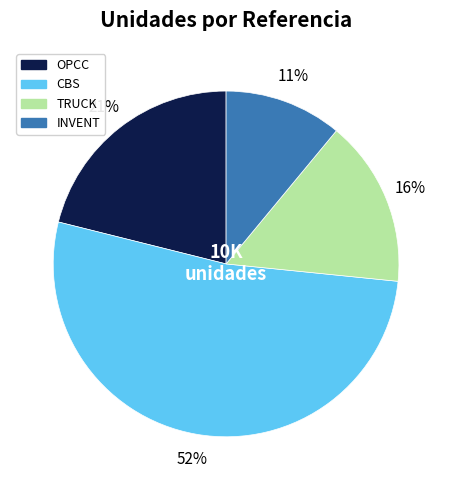

Between INVENT and CBS, which is larger?

CBS